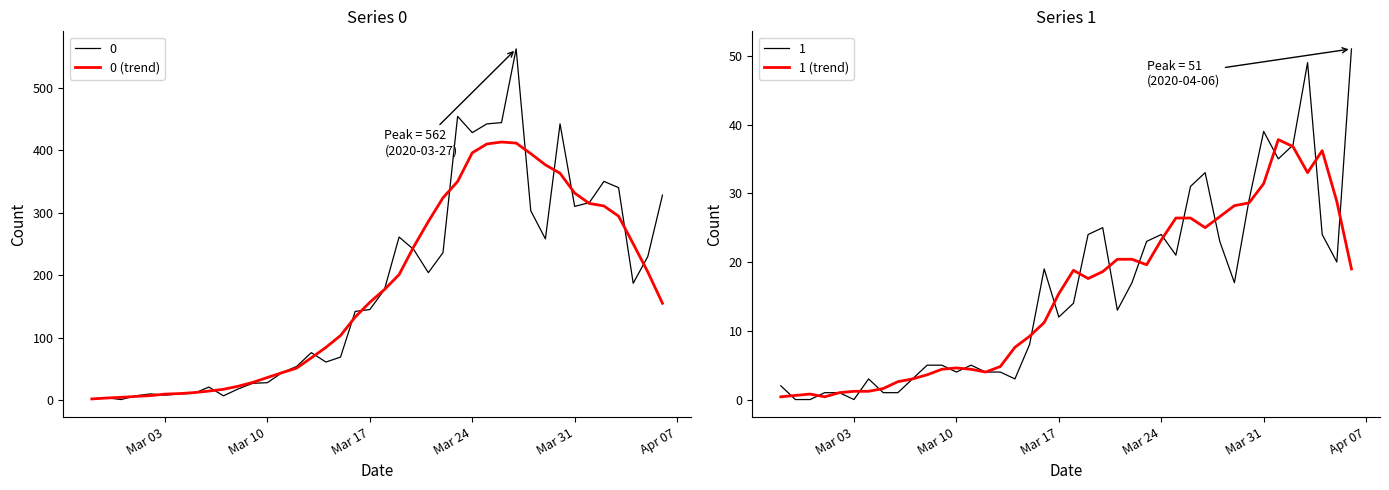

What is the maximum value for 1 (trend)?

37.8